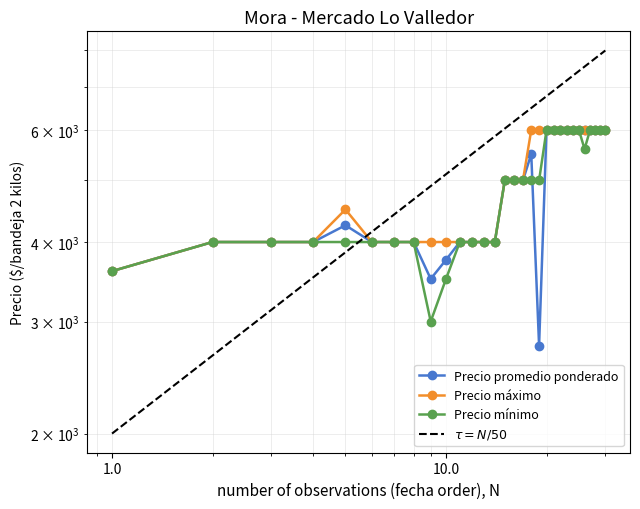

How many times do Precio mínimo and Precio promedio ponderado cross each other?

1